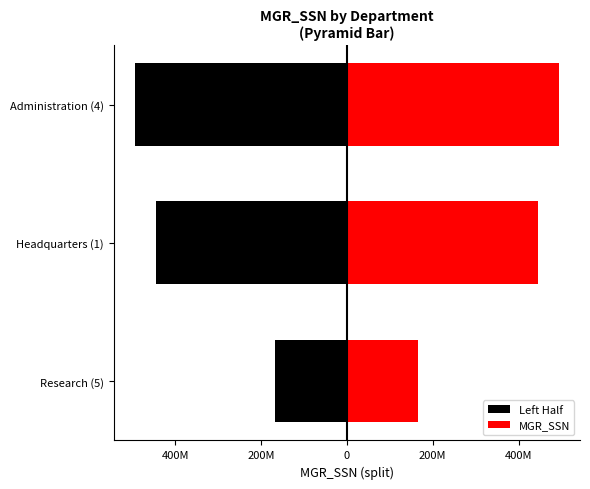

At how many categories does at least one series exceed 7520069?

3